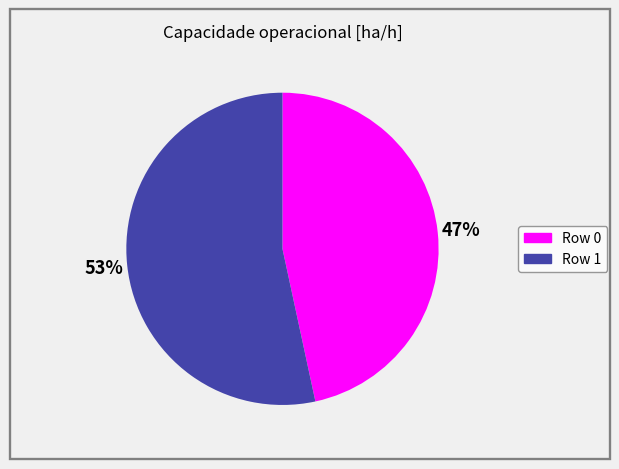

Is it true that Row 0 is 34% of the pie?

False